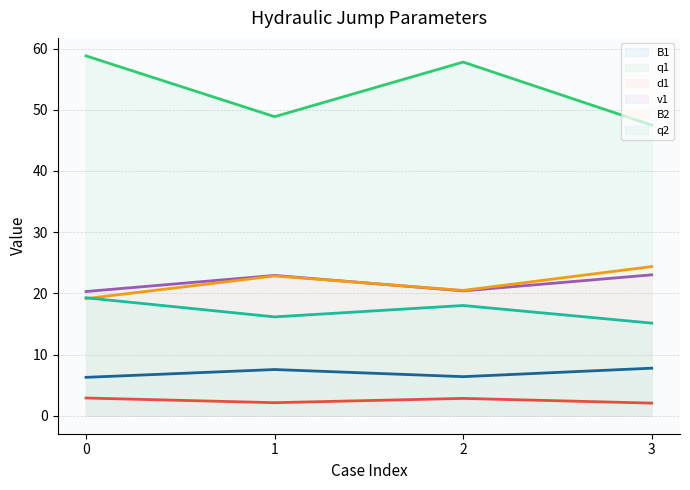

Where is the first local maximum for q1 (line)?

2